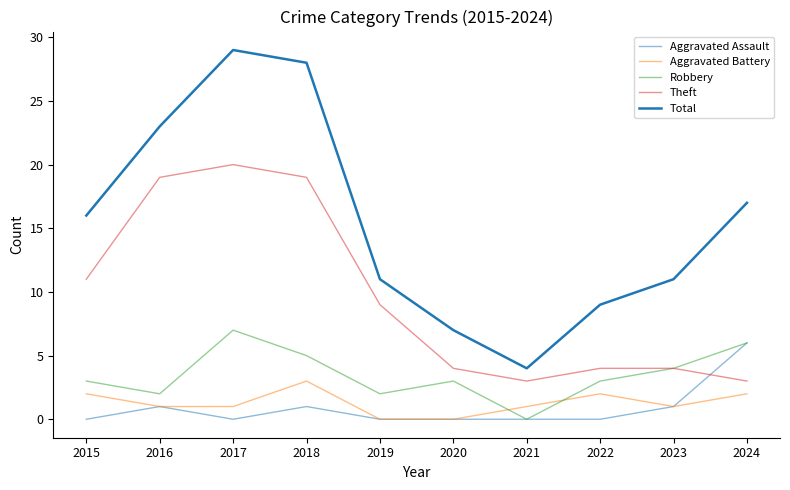

Between 2016 and 2017, which series saw the biggest shift?

Total